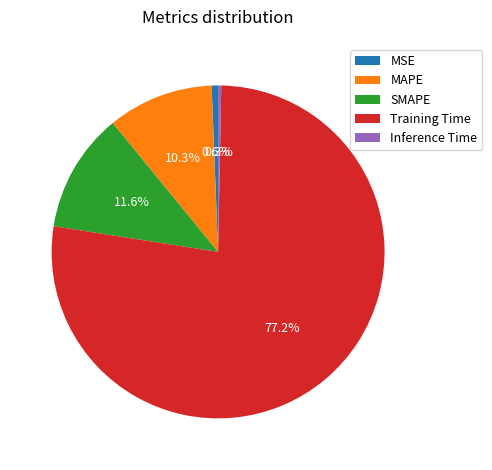

To the nearest percent, what is the combined percentage of MAPE and Inference Time?

11%